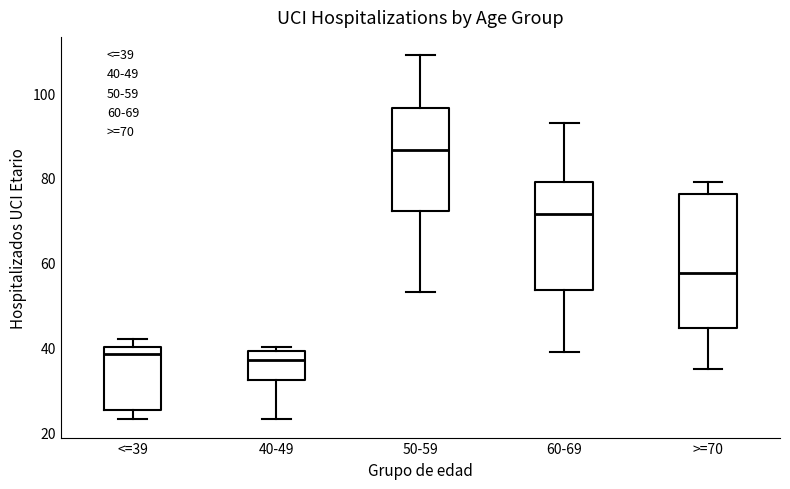

Comparing the boxes themselves (not the whiskers), which one is the tallest?

>=70